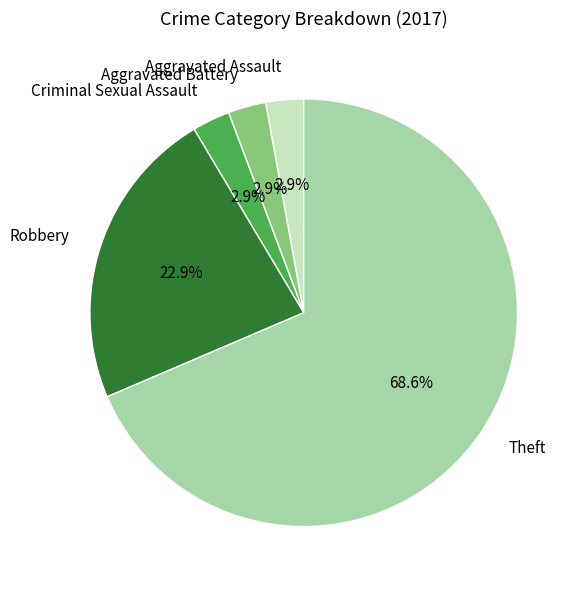

To the nearest percent, what is the difference between the Robbery and Aggravated Battery slice percentages?

20%